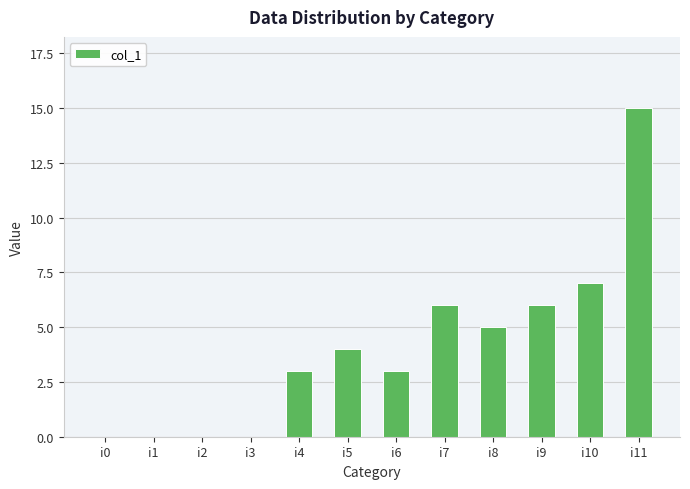

Reading left to right, what are all the values shown in this chart?

0	0	0	0	3	4	3	6	5	6	7	15